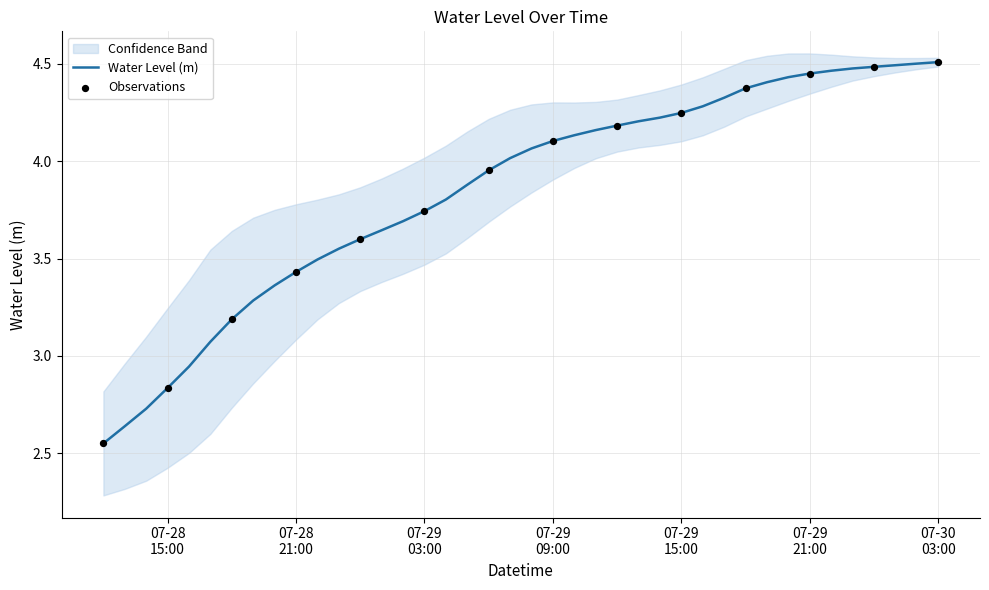

Which has a higher value, 2025-07-30 01:00:00 or 2025-07-28 14:00:00?

2025-07-30 01:00:00